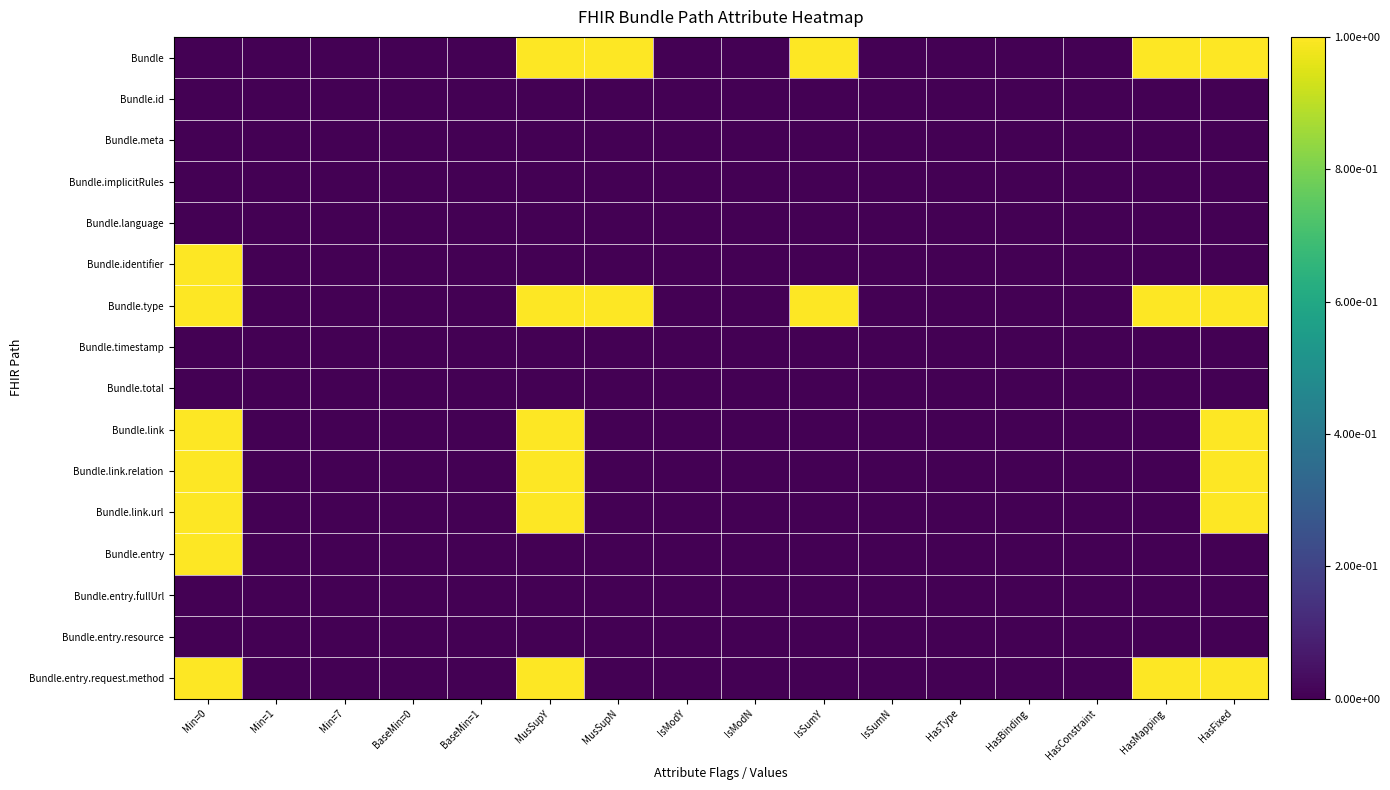

At which category is the sum across all series the highest?

Min=0